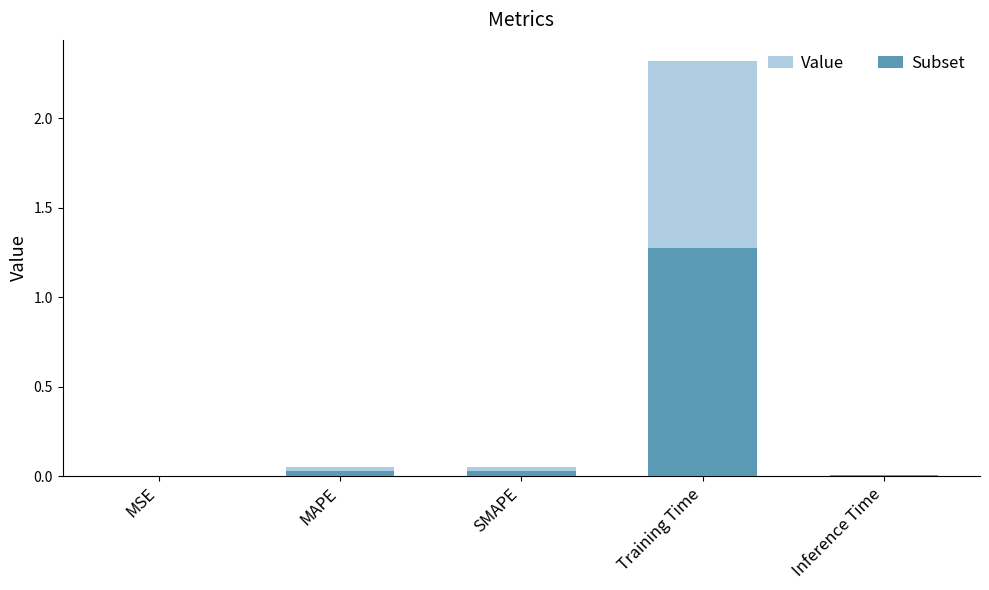

What is the average value of the Subset series?

0.3